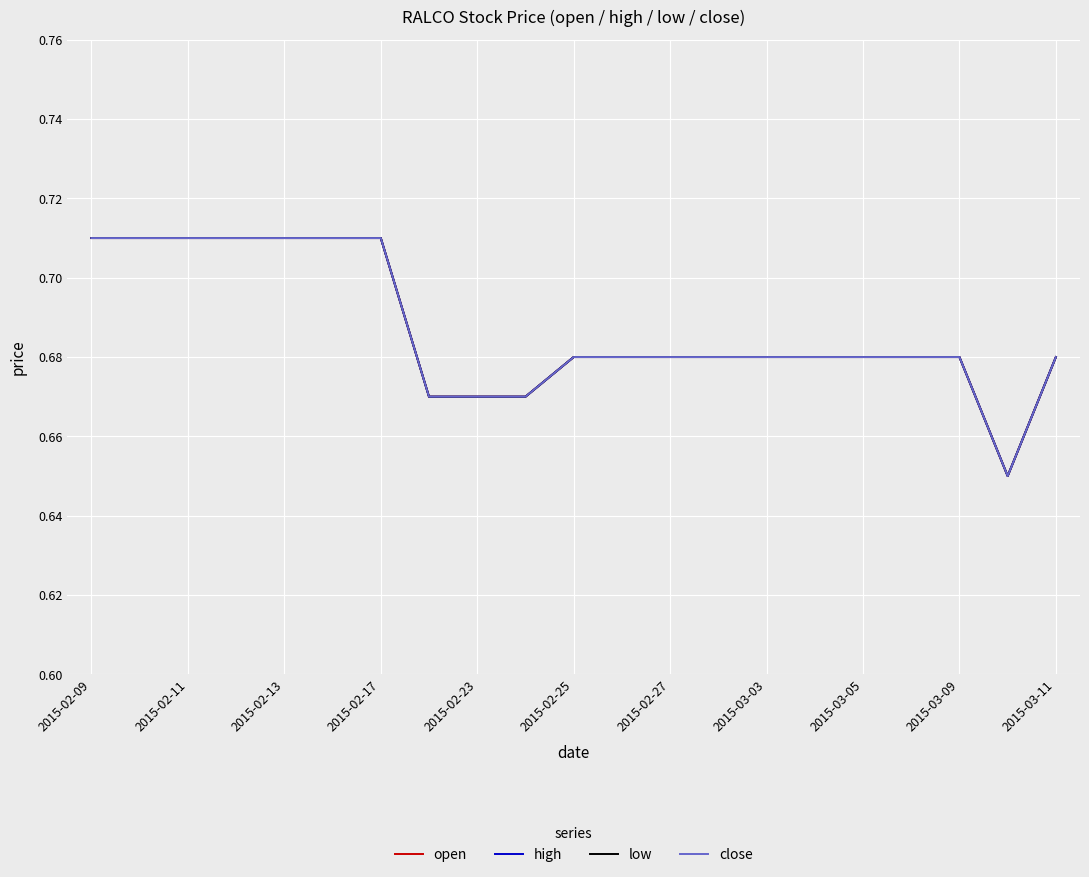

True or false: high has more than 2 interior local peaks.

False